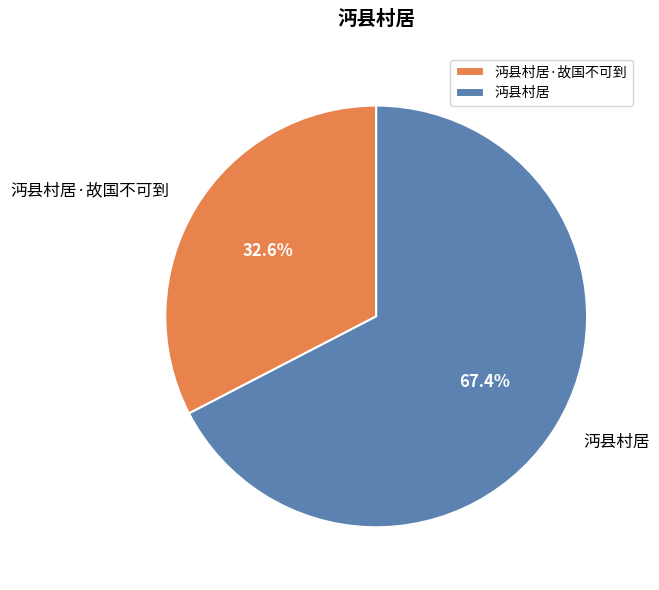

How many segments does this pie chart have?

2